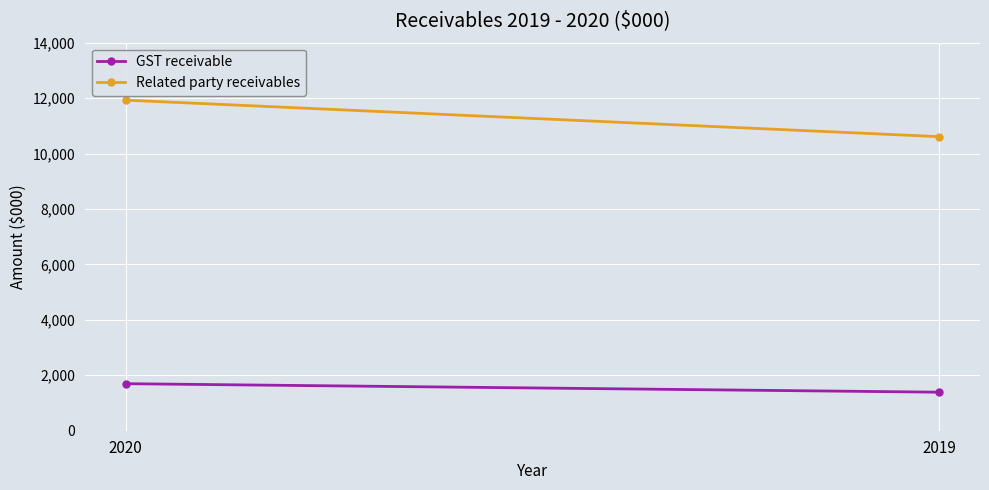

What is the average value of the GST receivable series?

1544